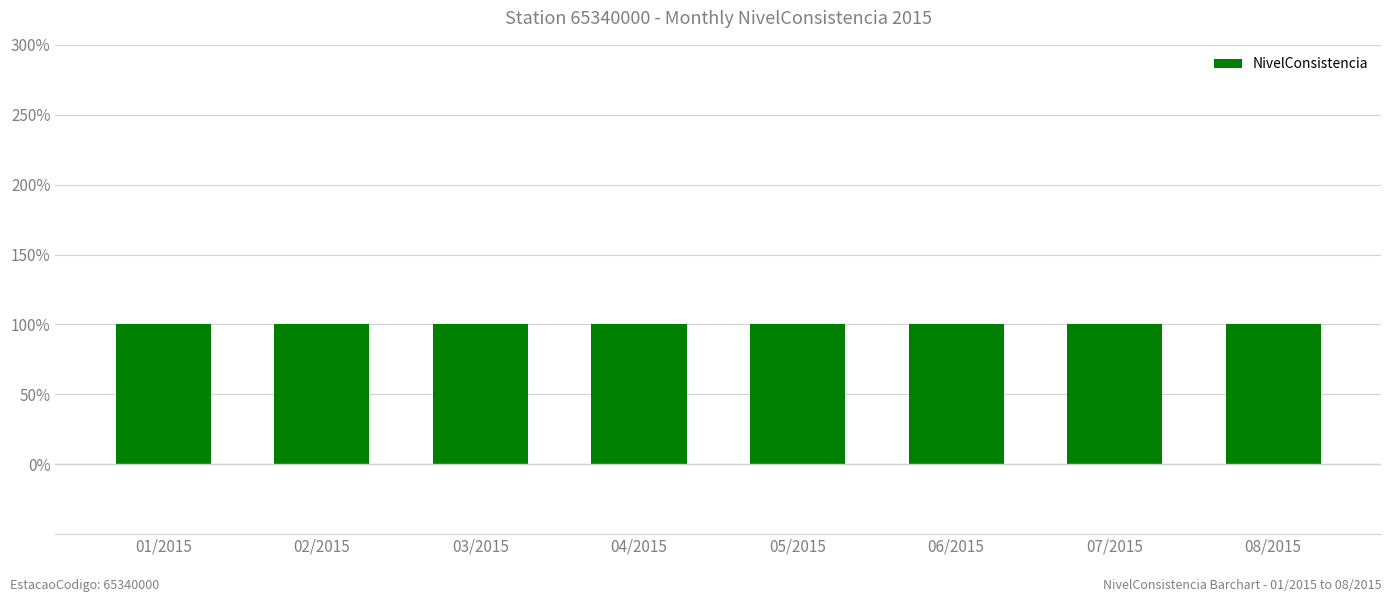

True or false: NivelConsistencia has a value of 1 at 04/2015.

False